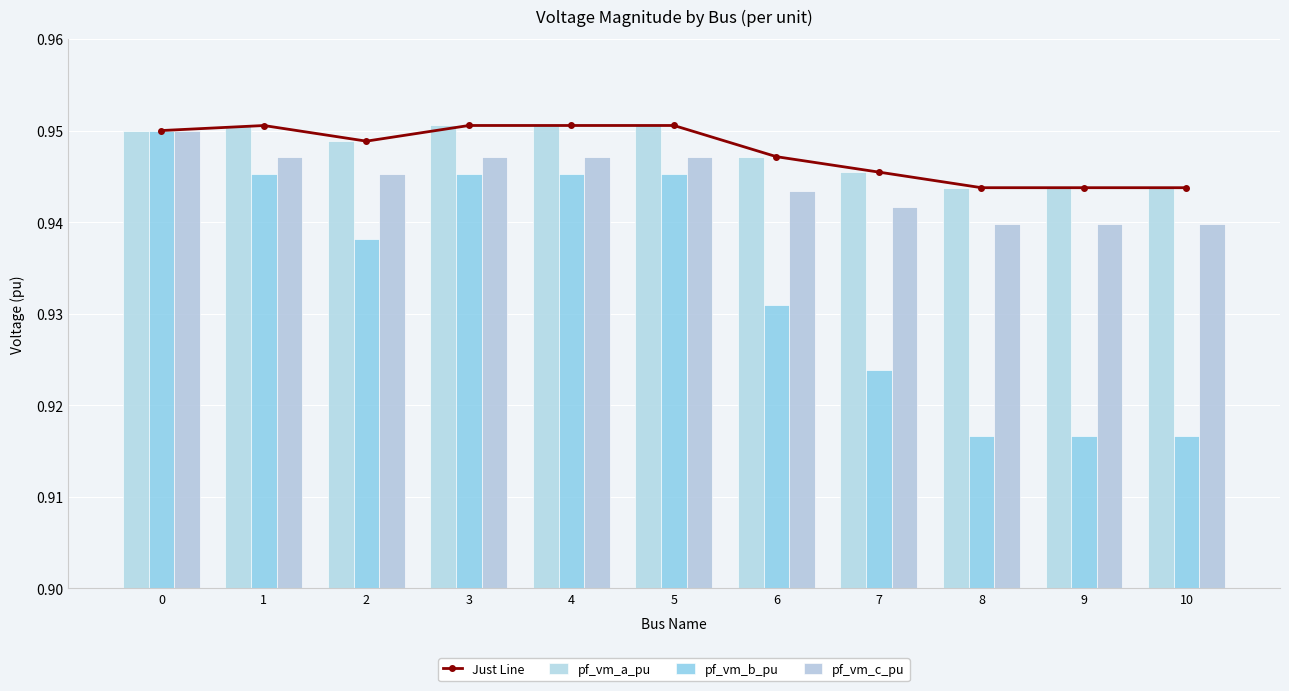

Between 5 and 9, which series saw the biggest shift?

pf_vm_b_pu